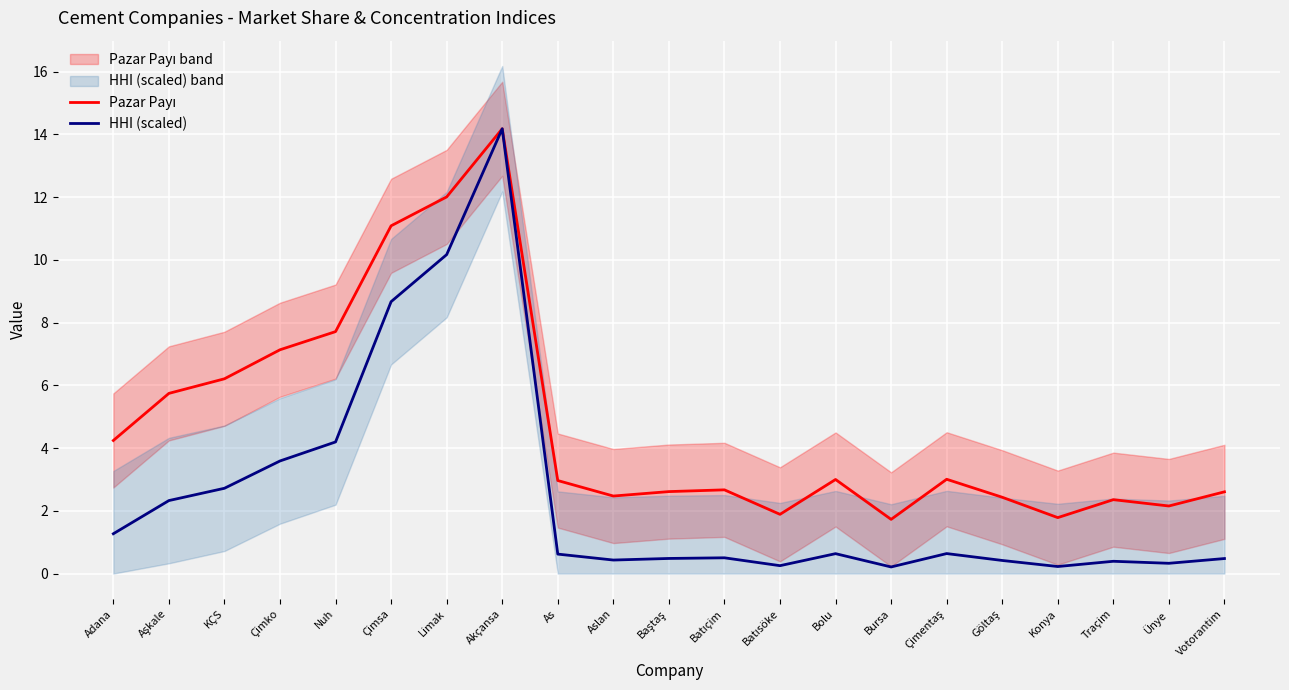

True or false: HHI (scaled) and Pazar Payı intersect in this chart.

False